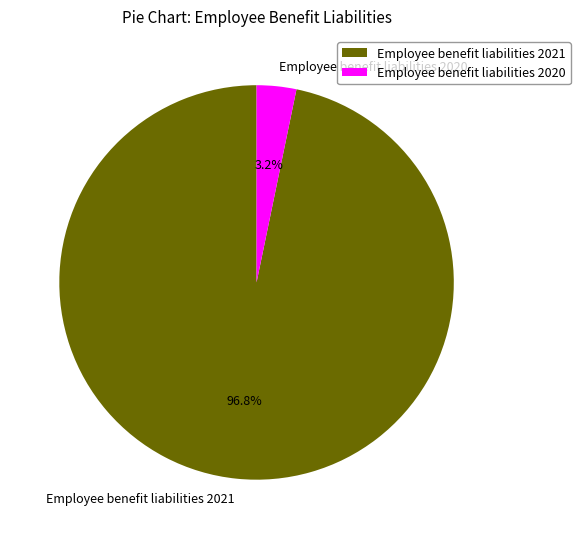

To the nearest percent, what is the average slice percentage?

50%